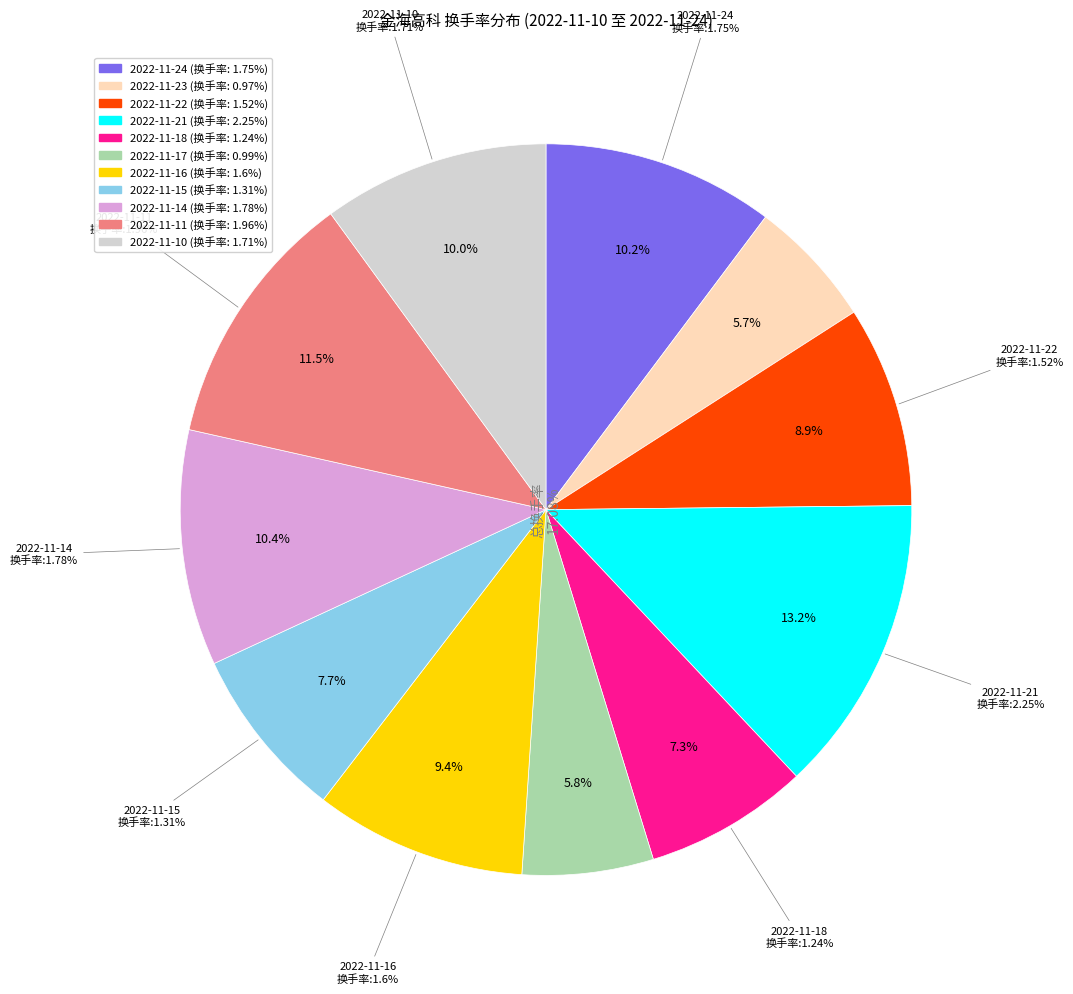

Do 2022-11-17 and 2022-11-15 together represent more than half of the pie?

No